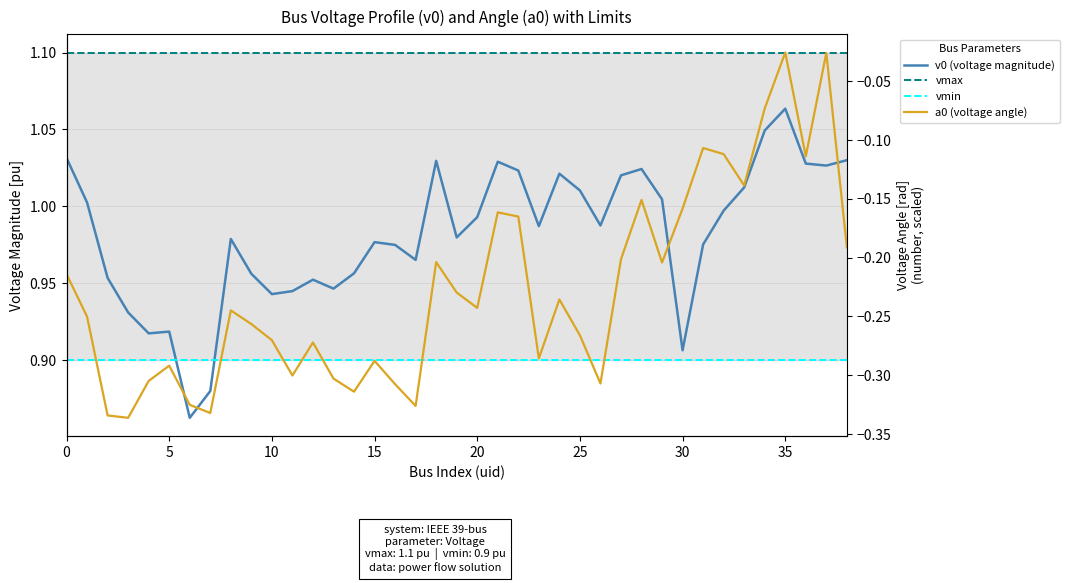

What is the difference between the highest and lowest values at 34?

1.2